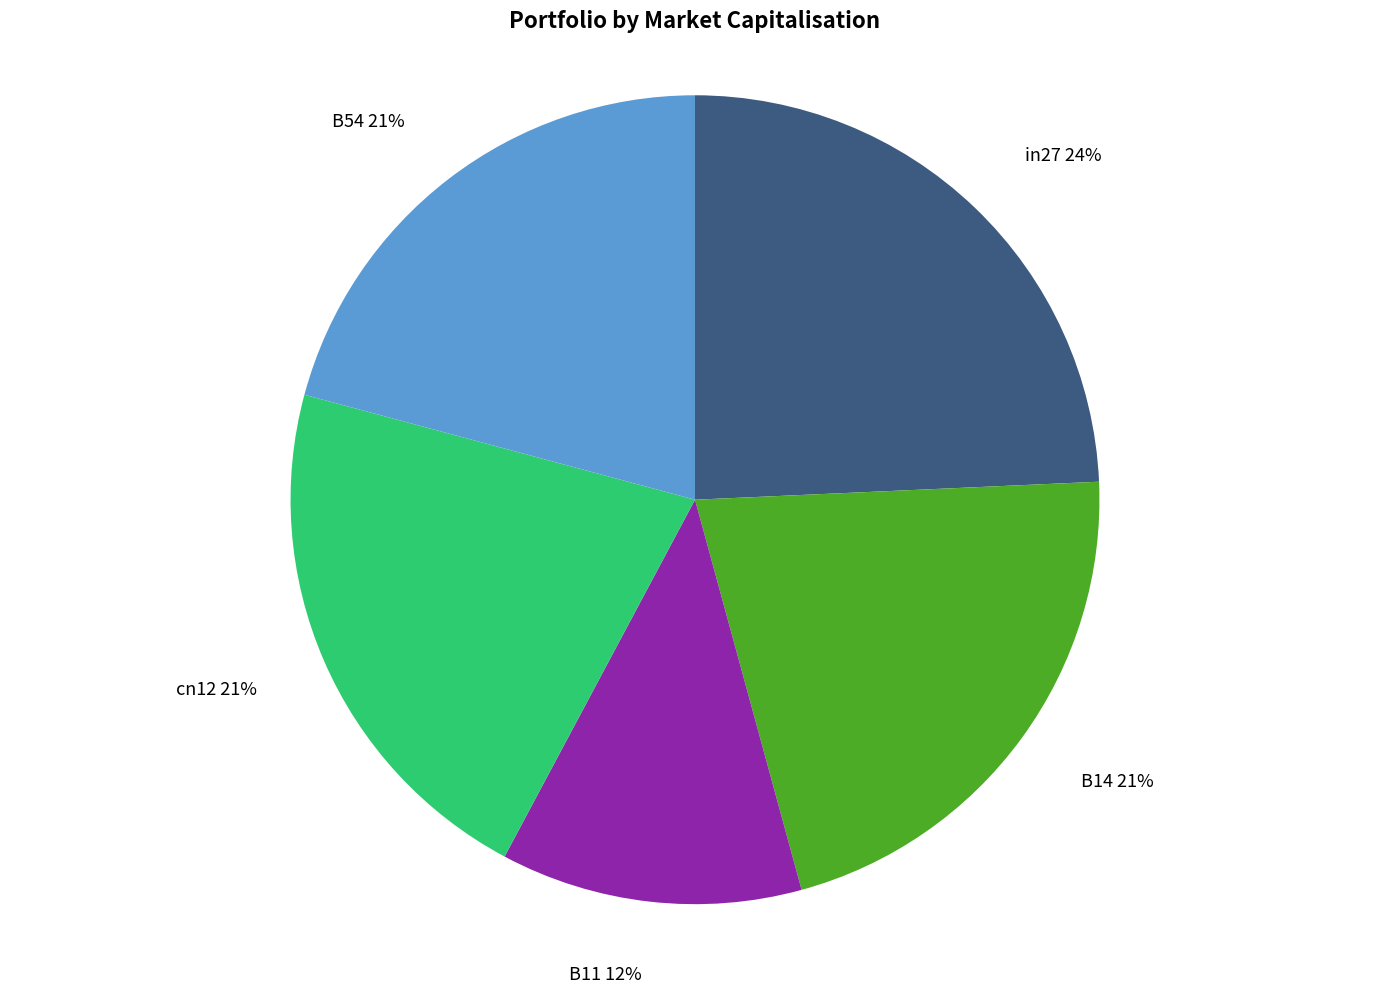

To the nearest percent, what percentage of the pie is B14?

21%